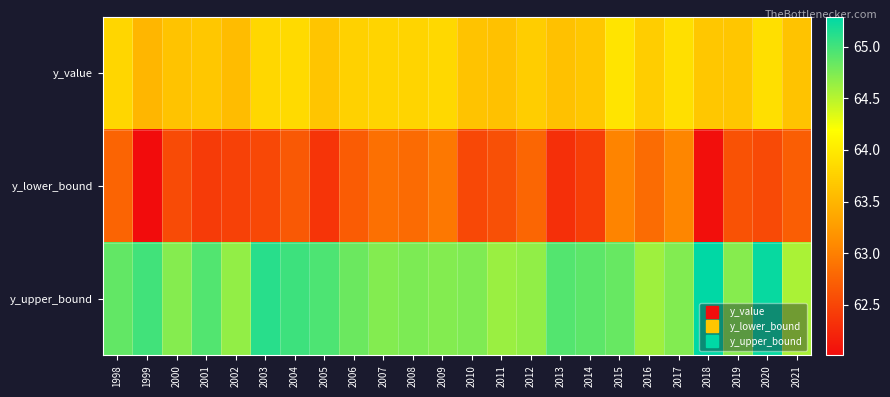

Reading left to right, transcribe all the data shown in this chart.

y_value: 1998=63.8	1999=63.5	2000=63.6	2001=63.7	2002=63.6	2003=63.8	2004=63.8	2005=63.7	2006=63.8	2007=63.8	2008=63.8	2009=63.8	2010=63.6	2011=63.6	2012=63.7	2013=63.6	2014=63.7	2015=63.9	2016=63.7	2017=63.9	2018=63.7	2019=63.7	2020=63.9	2021=63.6
y_lower_bound: 1998=62.8	1999=62.0	2000=62.6	2001=62.4	2002=62.5	2003=62.5	2004=62.7	2005=62.4	2006=62.7	2007=62.9	2008=62.8	2009=62.9	2010=62.5	2011=62.6	2012=62.8	2013=62.3	2014=62.4	2015=63.0	2016=62.8	2017=63.1	2018=62.0	2019=62.6	2020=62.5	2021=62.7
y_upper_bound: 1998=64.9	1999=65.0	2000=64.7	2001=64.9	2002=64.7	2003=65.1	2004=65.0	2005=65.0	2006=64.8	2007=64.7	2008=64.8	2009=64.7	2010=64.7	2011=64.6	2012=64.7	2013=64.9	2014=64.9	2015=64.8	2016=64.6	2017=64.7	2018=65.3	2019=64.7	2020=65.3	2021=64.6